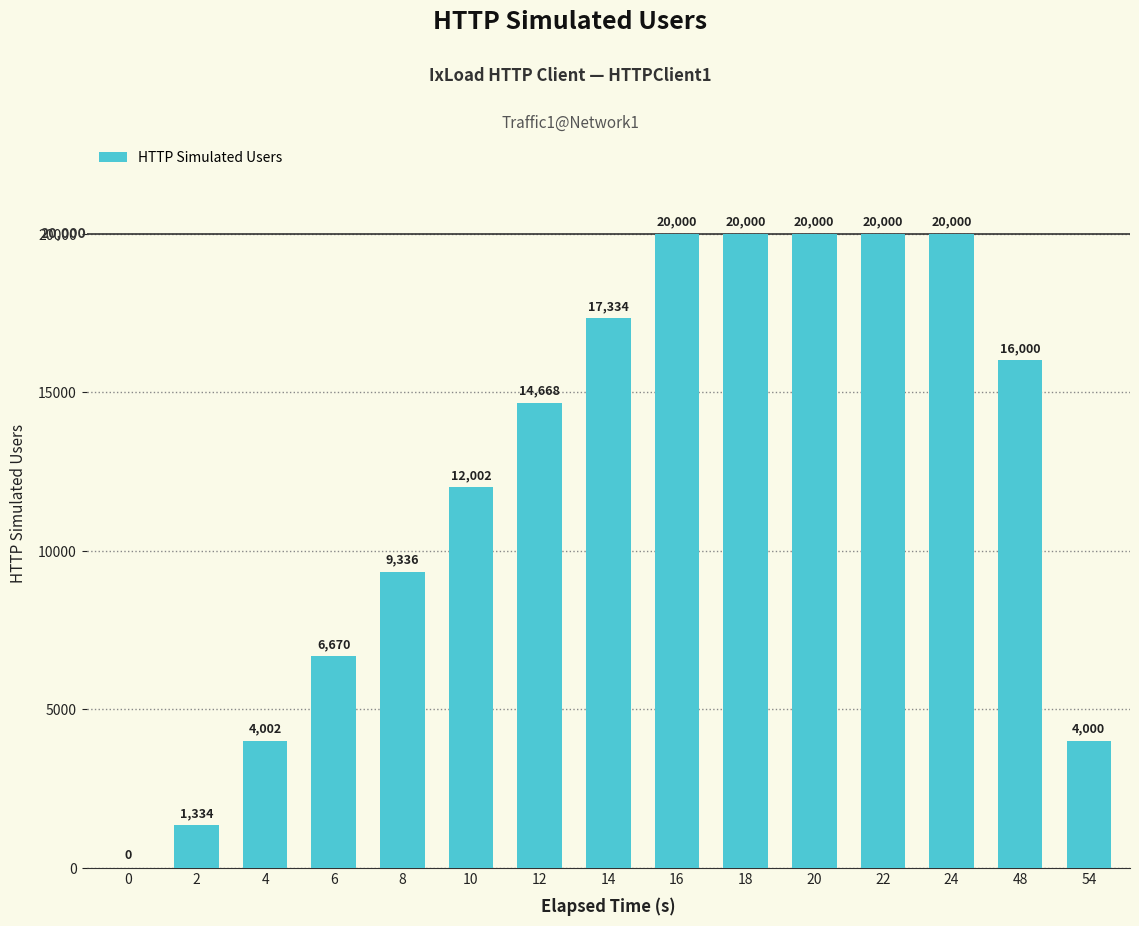

Does the chart contain stacked bars?

No